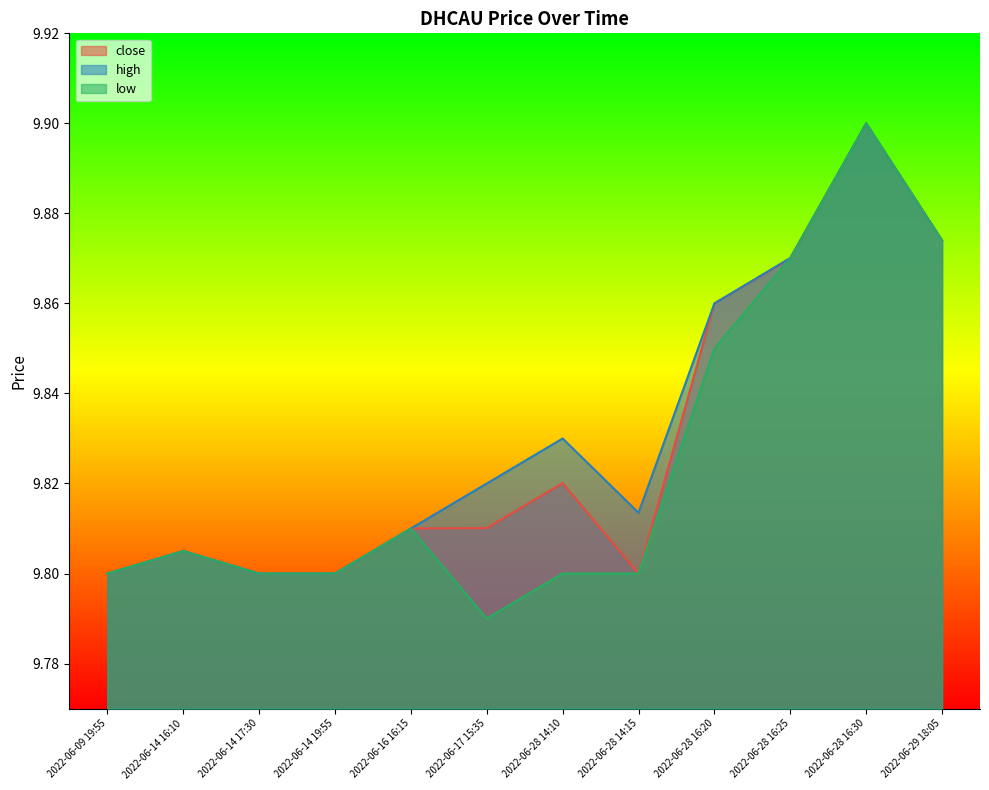

Which series changed the most between 2022-06-28 14:15 and 2022-06-28 16:20?

close